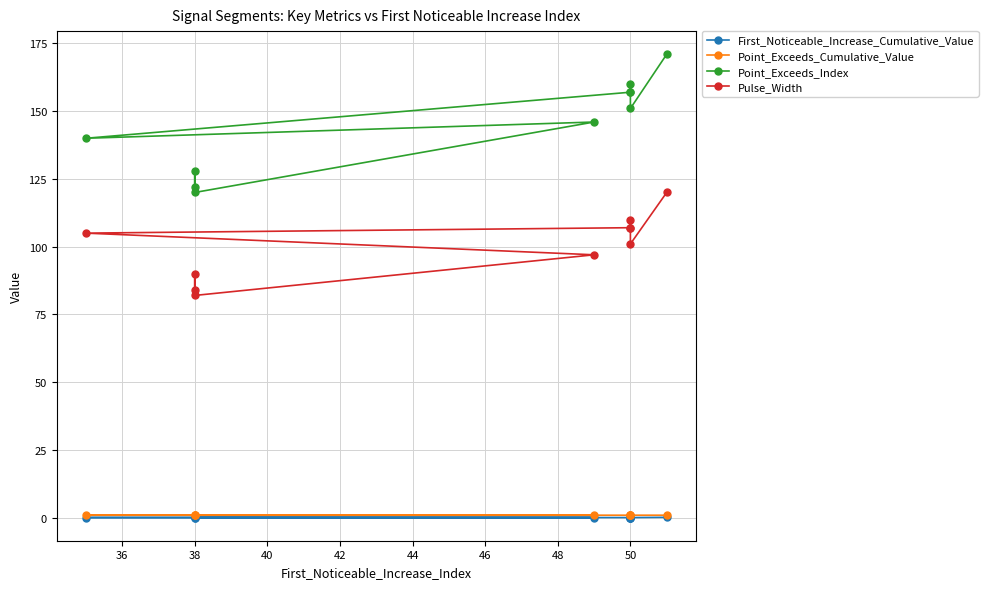

How many values in the Point_Exceeds_Index series exceed 151?

4